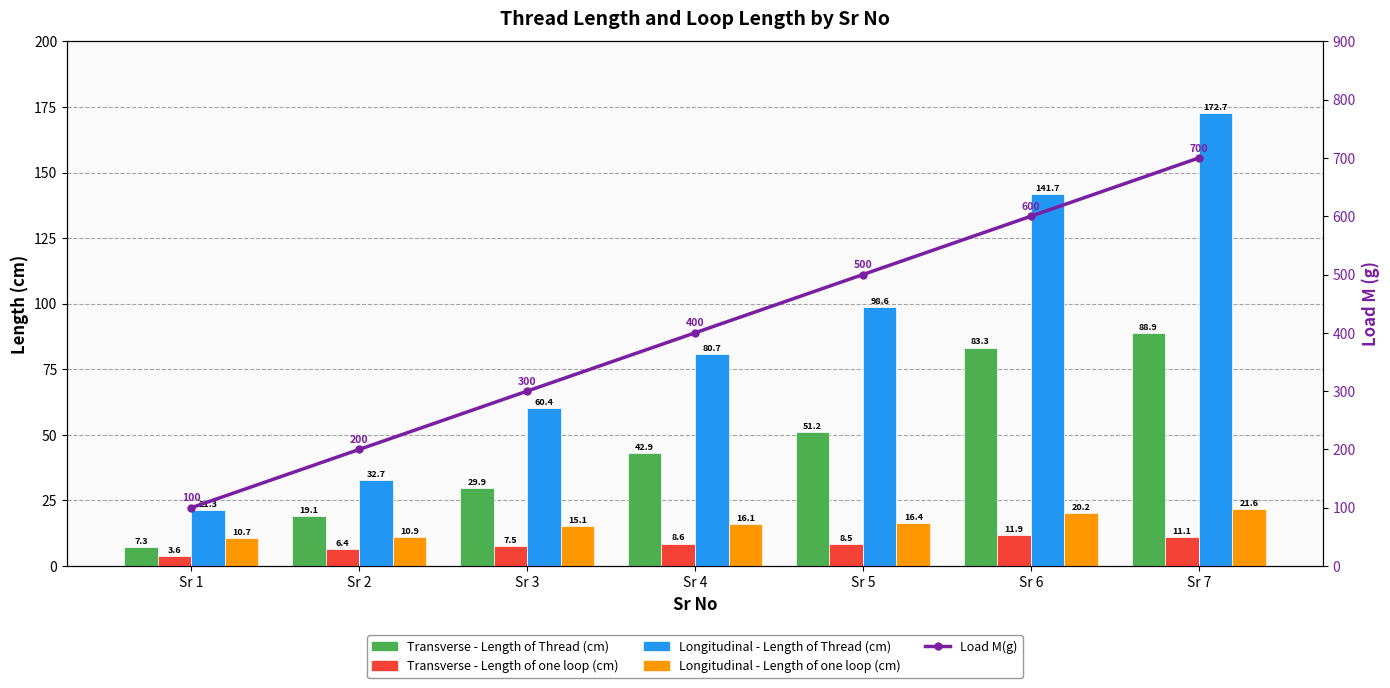

Which series has the widest spread of values?

Load M(g)